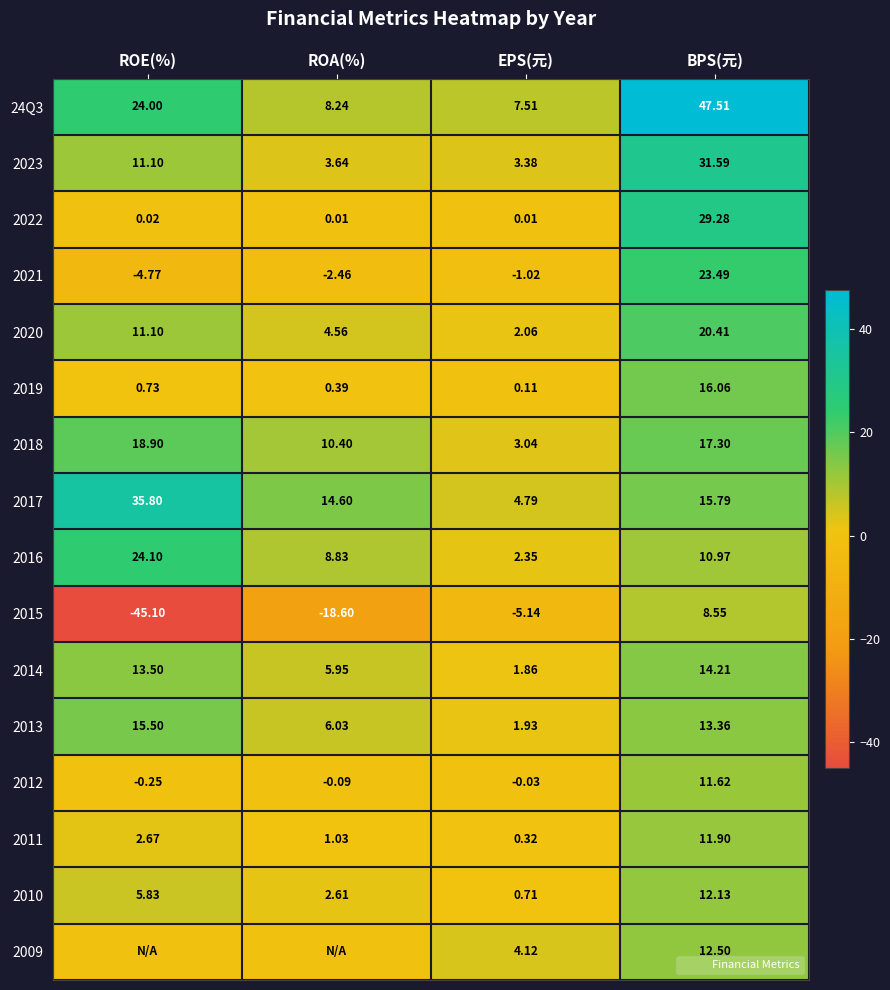

Which label corresponds to the smallest value in the chart?

ROE(%)